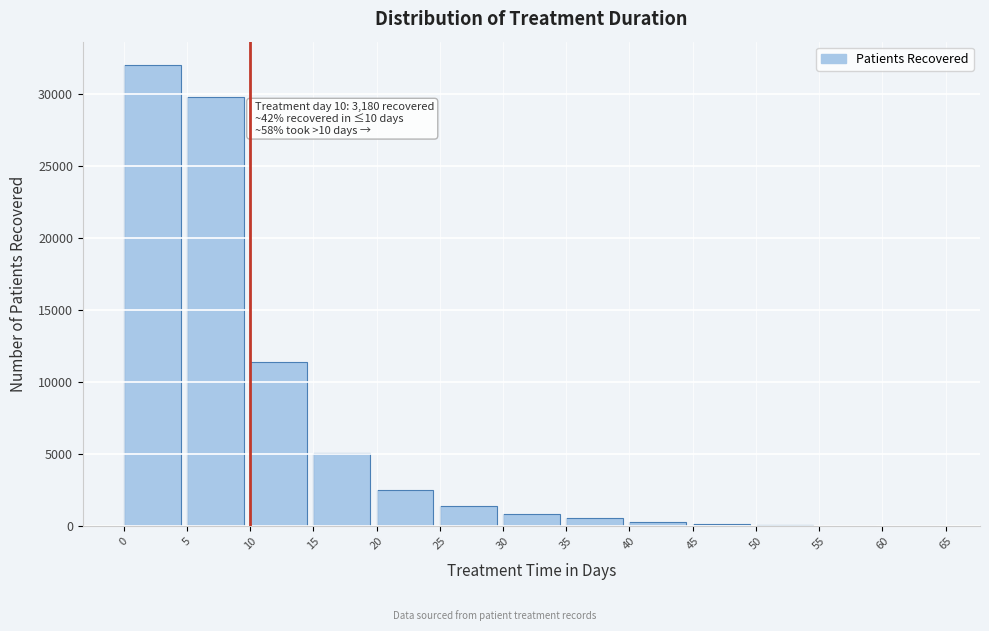

What is the maximum value shown in the chart?

31994